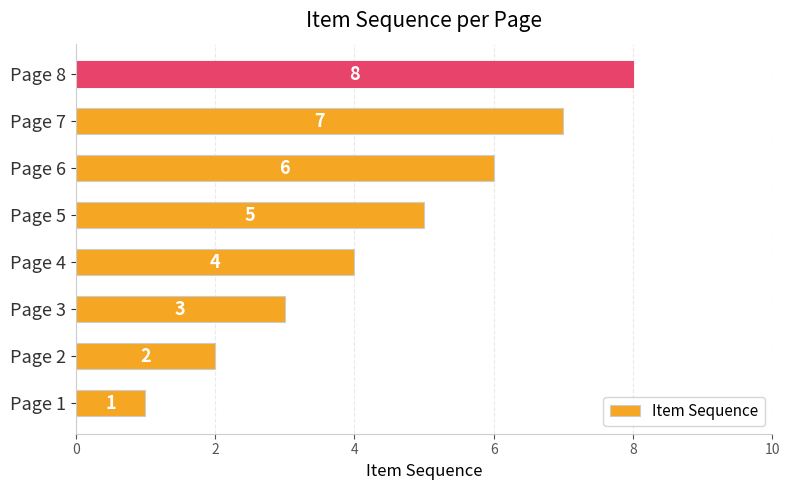

List the labels in order of value, smallest first.

Page 1, Page 2, Page 3, Page 4, Page 5, Page 6, Page 7, Page 8